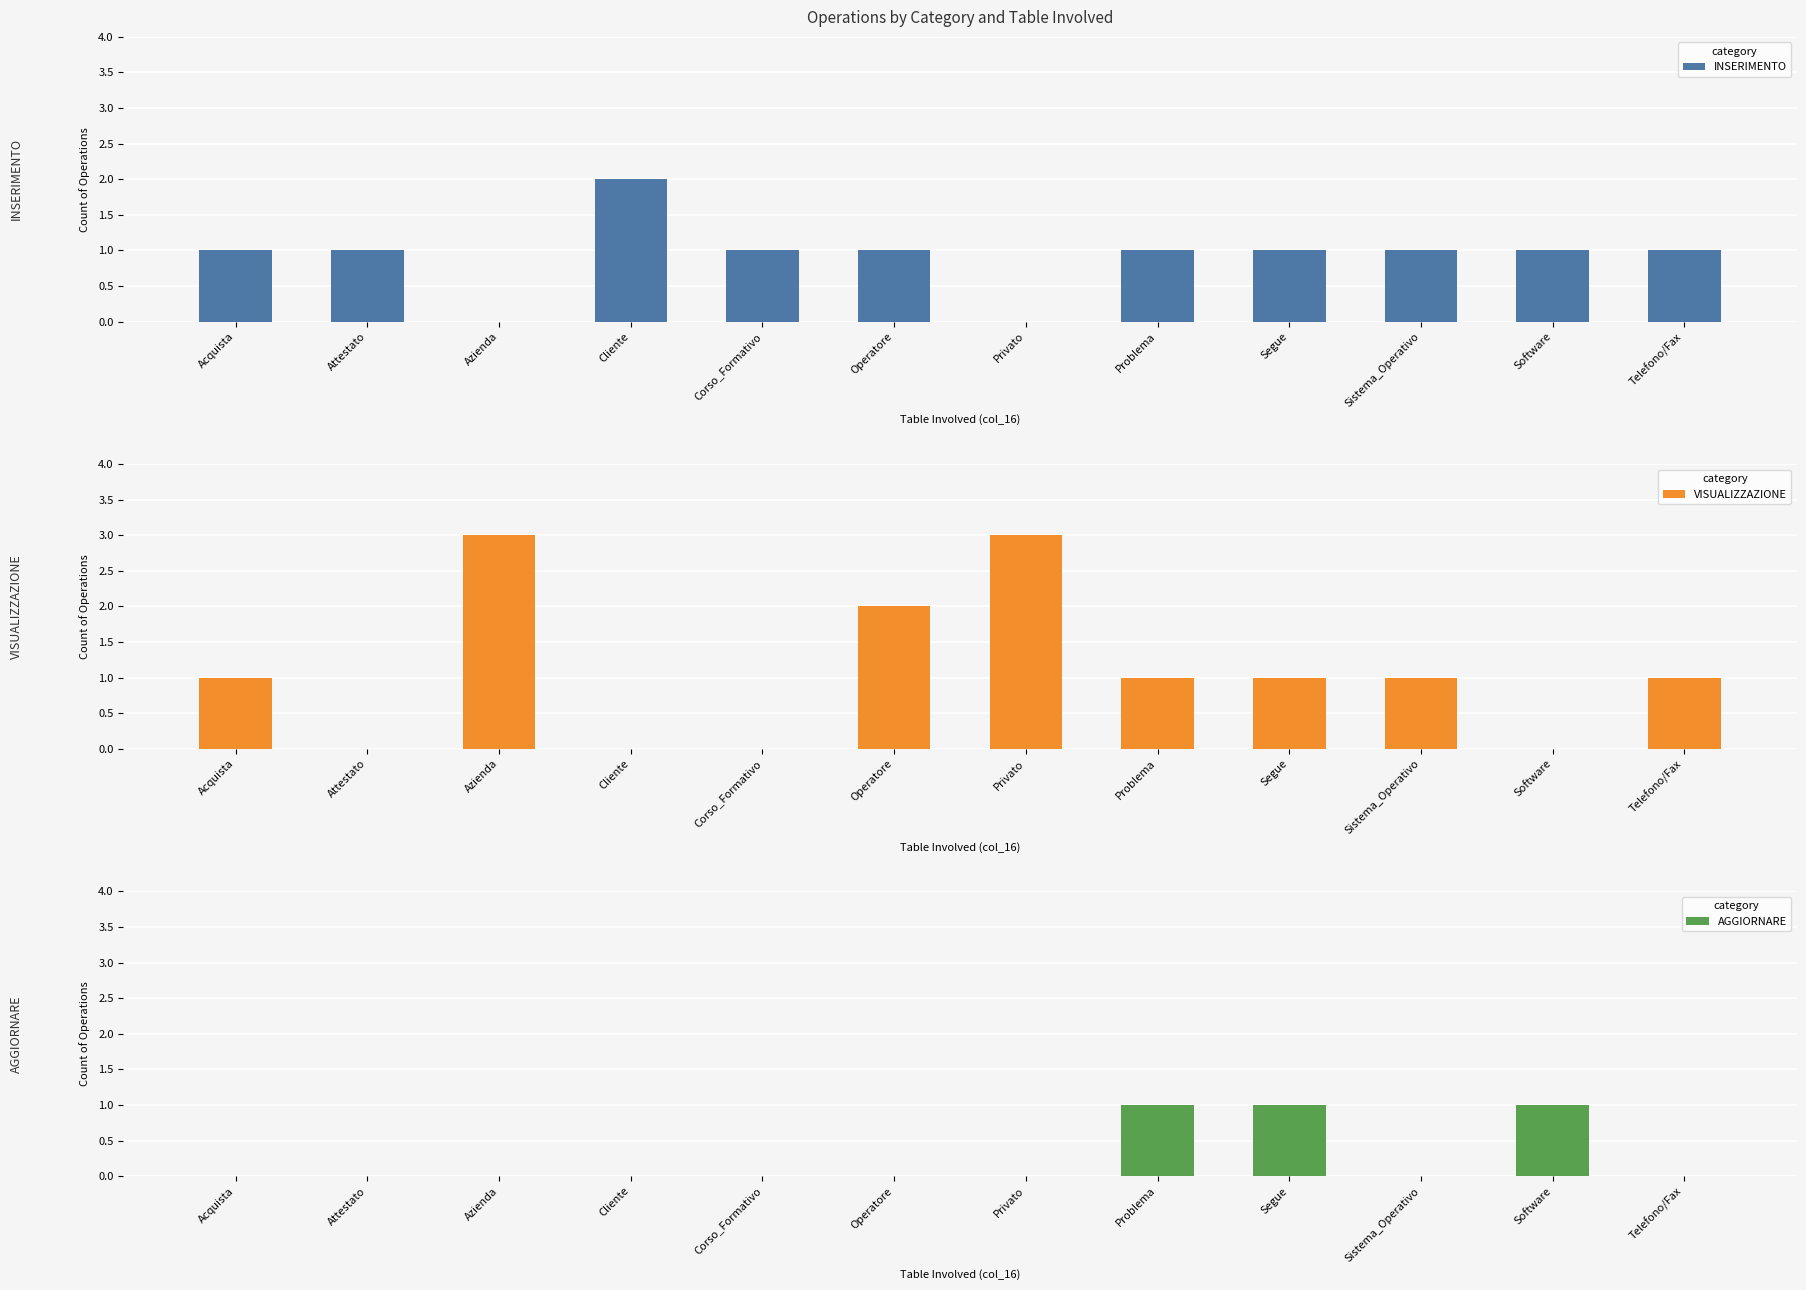

Reading left to right, extract all data points from this chart.

INSERIMENTO: Acquista=1	Attestato=1	Azienda=0	Cliente=2	Corso_Formativo=1	Operatore=1	Privato=0	Problema=1	Segue=1	Sistema_Operativo=1	Software=1	Telefono/Fax=1
VISUALIZZAZIONE: Acquista=1	Attestato=0	Azienda=3	Cliente=0	Corso_Formativo=0	Operatore=2	Privato=3	Problema=1	Segue=1	Sistema_Operativo=1	Software=0	Telefono/Fax=1
AGGIORNARE: Acquista=0	Attestato=0	Azienda=0	Cliente=0	Corso_Formativo=0	Operatore=0	Privato=0	Problema=1	Segue=1	Sistema_Operativo=0	Software=1	Telefono/Fax=0